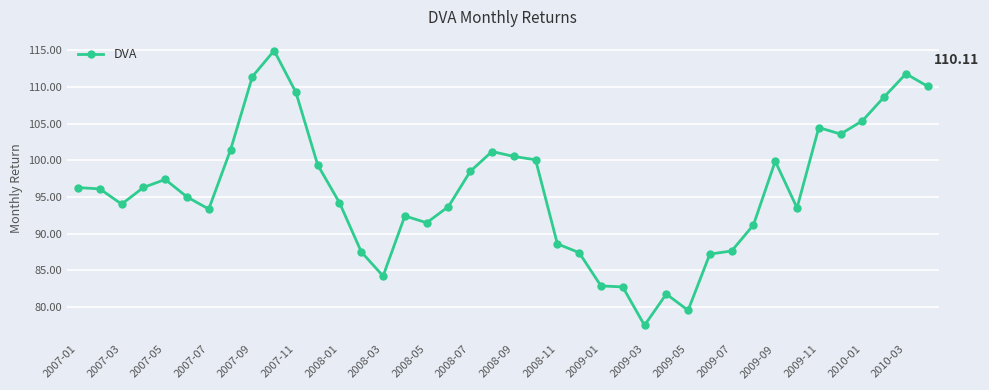

How many data points does each series have?

40